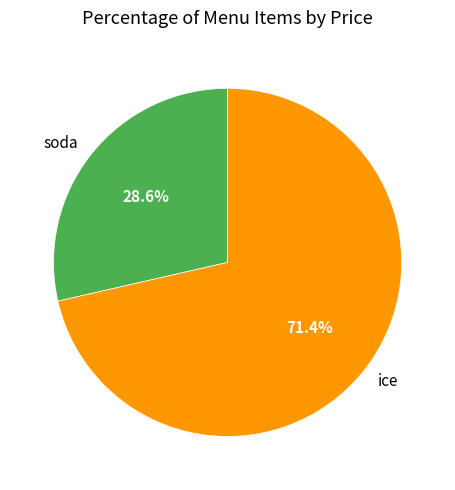

Which category has the smallest portion of the pie?

soda